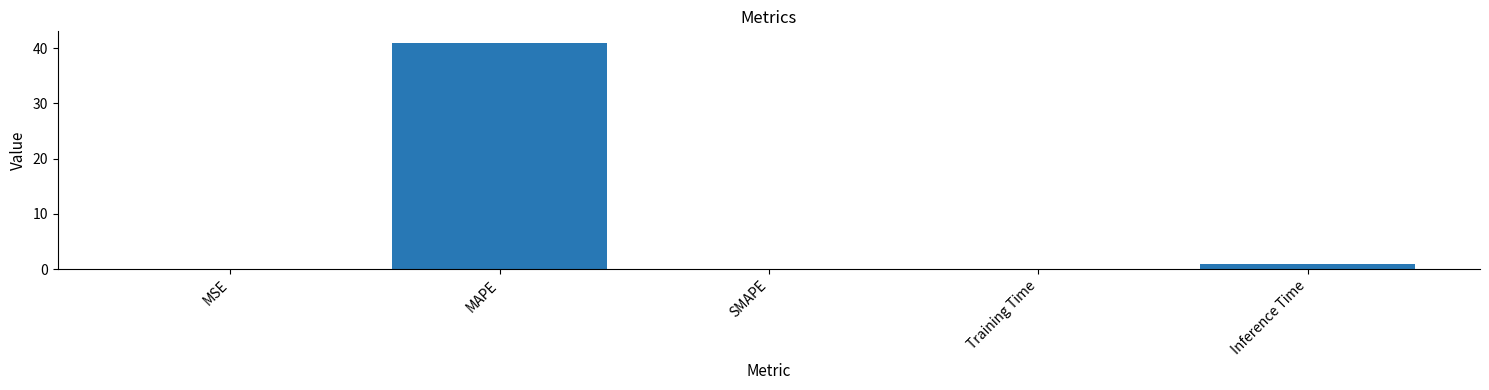

True or false: the data shows 0.0 at SMAPE.

True